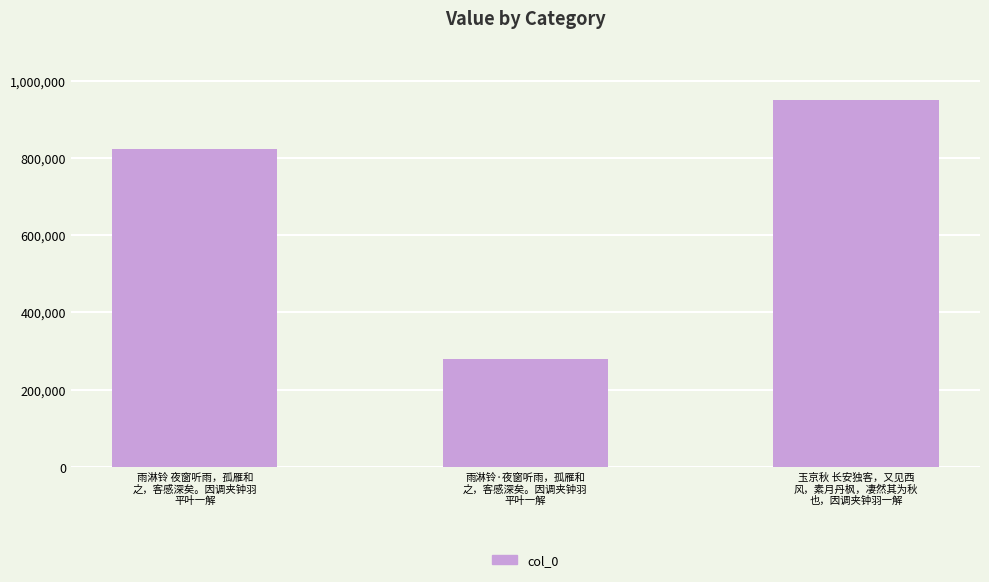

At which label is the value closest to 614401?

雨淋铃 夜窗听雨，孤雁和
之，客感深矣。因调夹钟羽
平叶一解